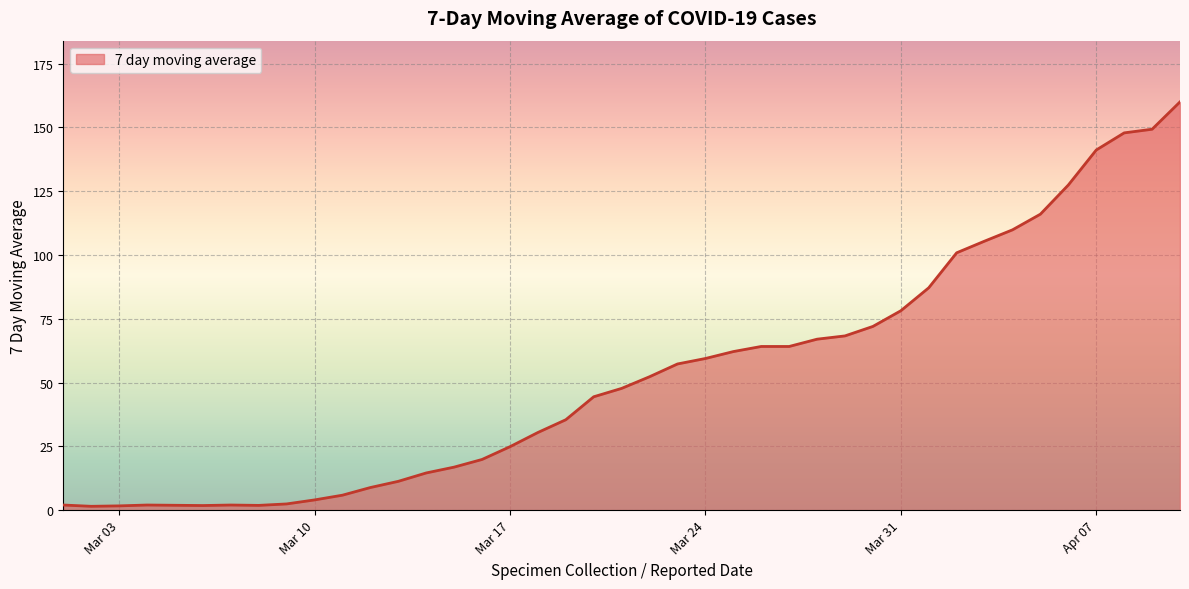

What is the greatest value displayed?

160.0